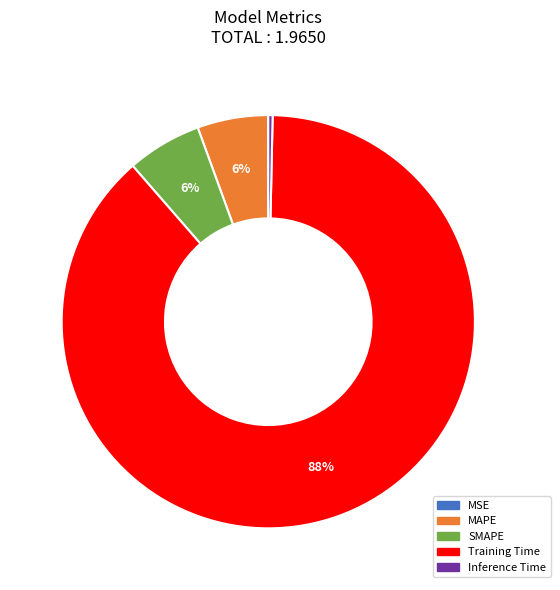

What percentage is the SMAPE slice, to the nearest percent?

6%